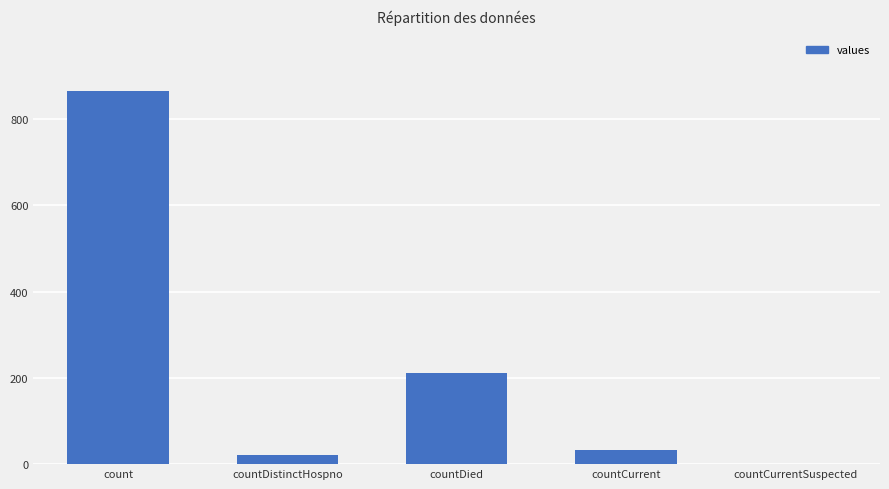

How many values are above zero?

4